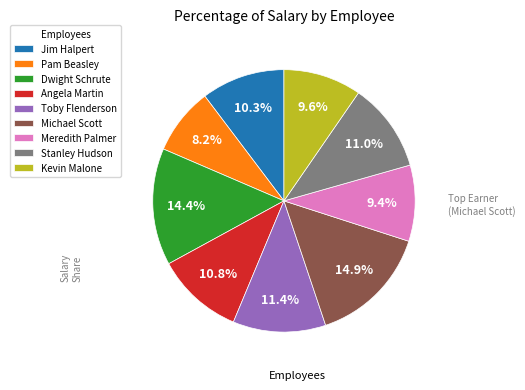

Approximately how many times larger is the value at Pam Beasley compared to Kevin Malone?

0.9